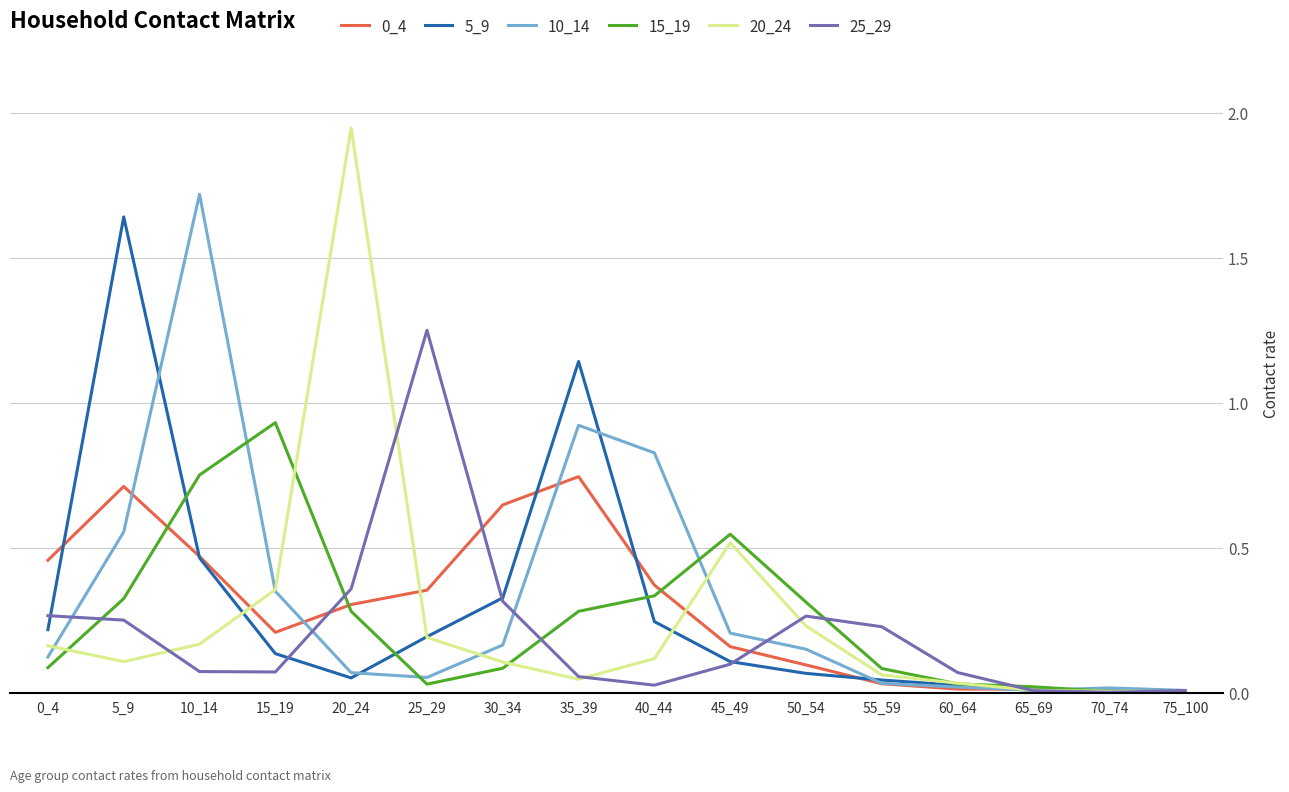

Between 5_9 and 40_44, which series saw the biggest shift?

5_9